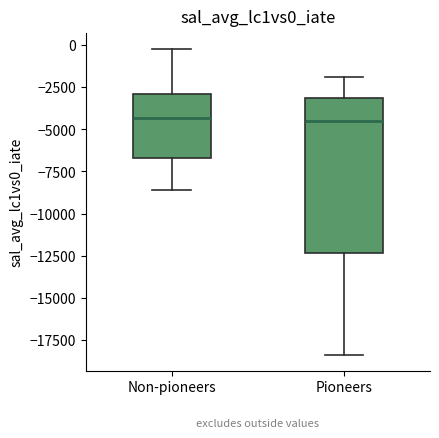

Reading left to right, transcribe this box plot: for each box, give where its median line is, the range the box spans, and where its two whiskers end, as read against the y-axis. The values are not printed on the chart, so give them approximately, as read against the axis.

Non-pioneers: median -4500, box -6500 to -3000, whiskers -8500 to 0
Pioneers: median -4500, box -12500 to -3000, whiskers -18500 to -2000